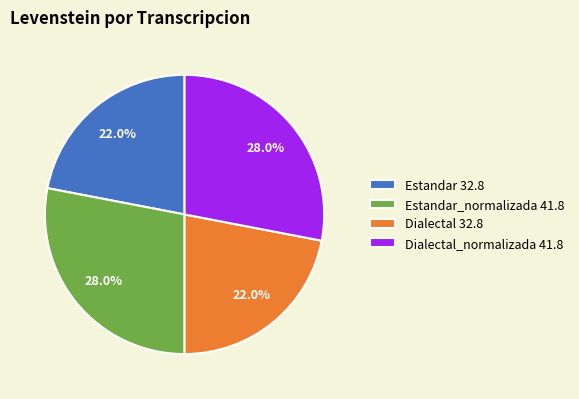

Does Dialectal 32.8 account for over 50% of the chart?

No